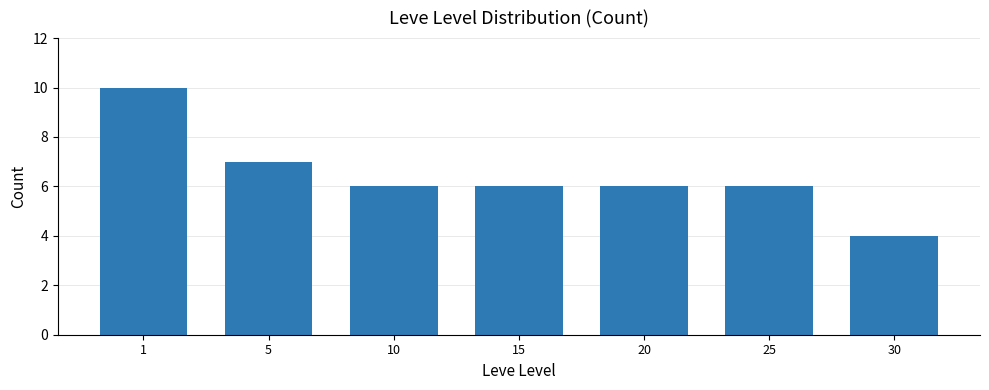

What is the difference between the maximum and minimum values?

6